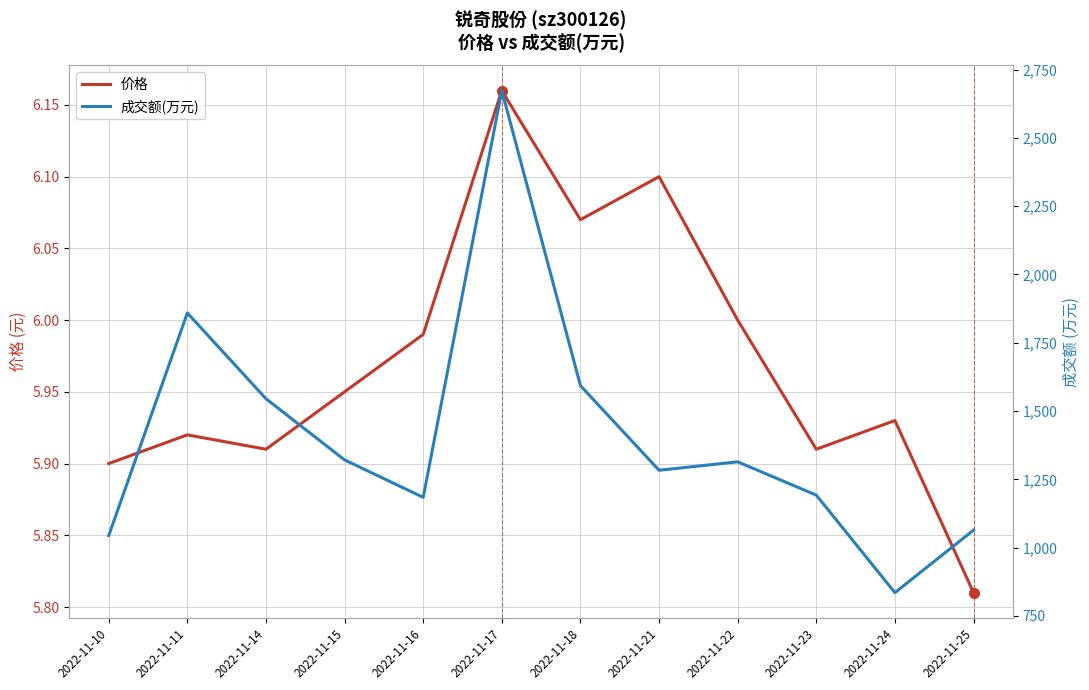

Reading right to left, transcribe all the data shown in this chart.

价格: 2022-11-25=5.8	2022-11-24=5.9	2022-11-23=5.9	2022-11-22=6.0	2022-11-21=6.1	2022-11-18=6.1	2022-11-17=6.2	2022-11-16=6.0	2022-11-15=6.0	2022-11-14=5.9	2022-11-11=5.9	2022-11-10=5.9
成交额(万元): 2022-11-25=1064.0	2022-11-24=835.0	2022-11-23=1192.0	2022-11-22=1314.0	2022-11-21=1283.0	2022-11-18=1593.0	2022-11-17=2673.0	2022-11-16=1184.0	2022-11-15=1321.0	2022-11-14=1545.0	2022-11-11=1859.0	2022-11-10=1044.0